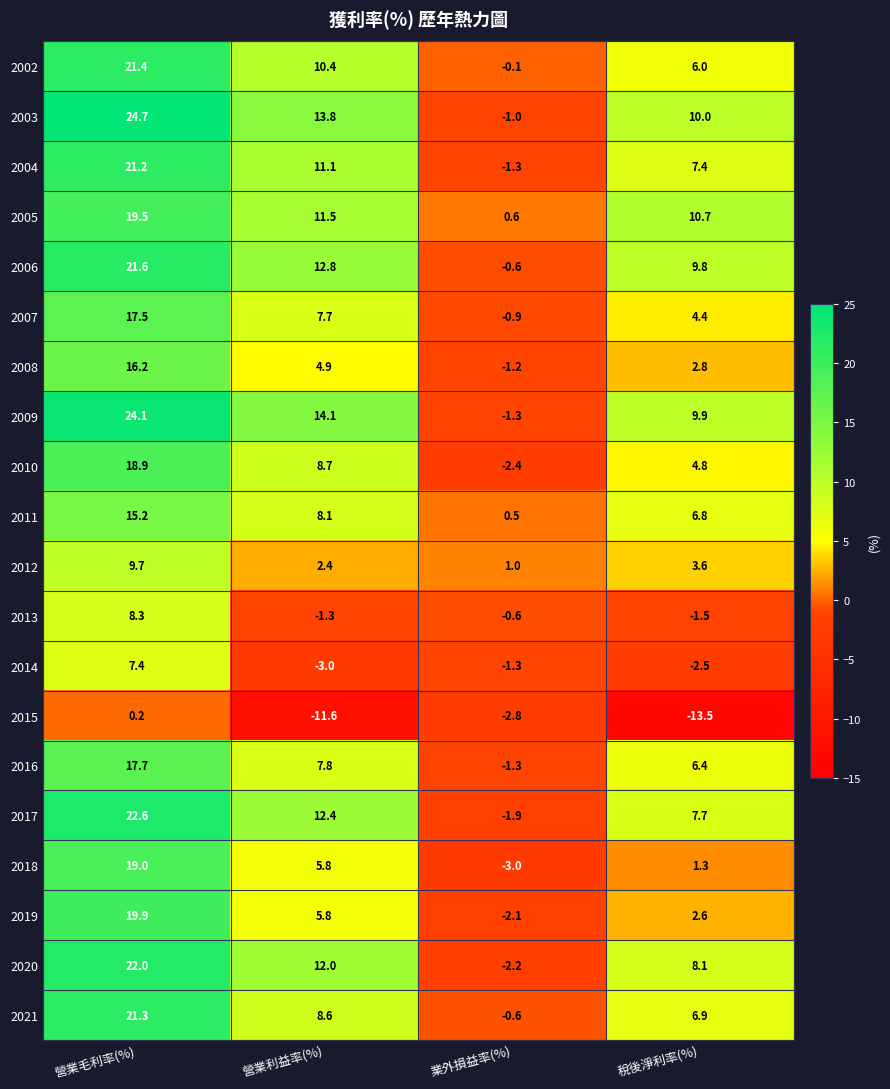

Which series has the largest total across all categories?

2003